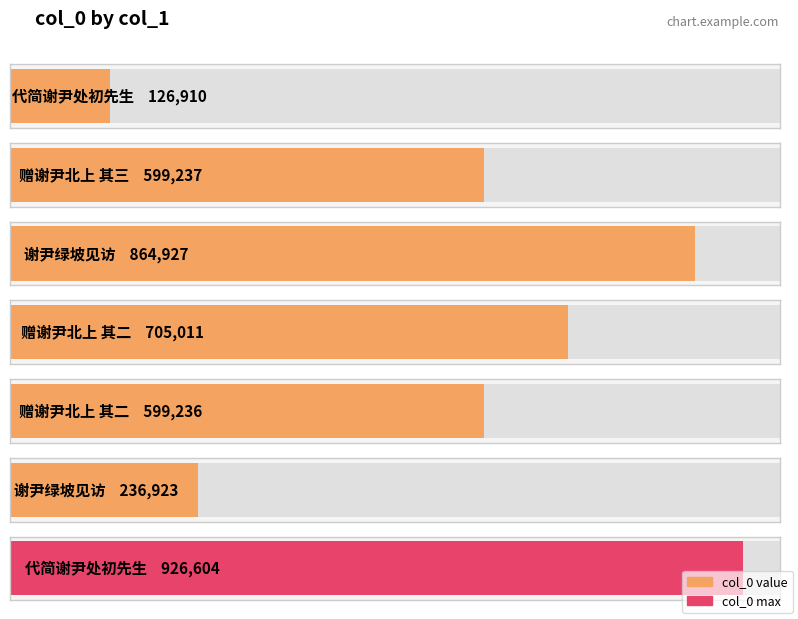

Where is the data nearest to the value 526757?

赠谢尹北上 其二